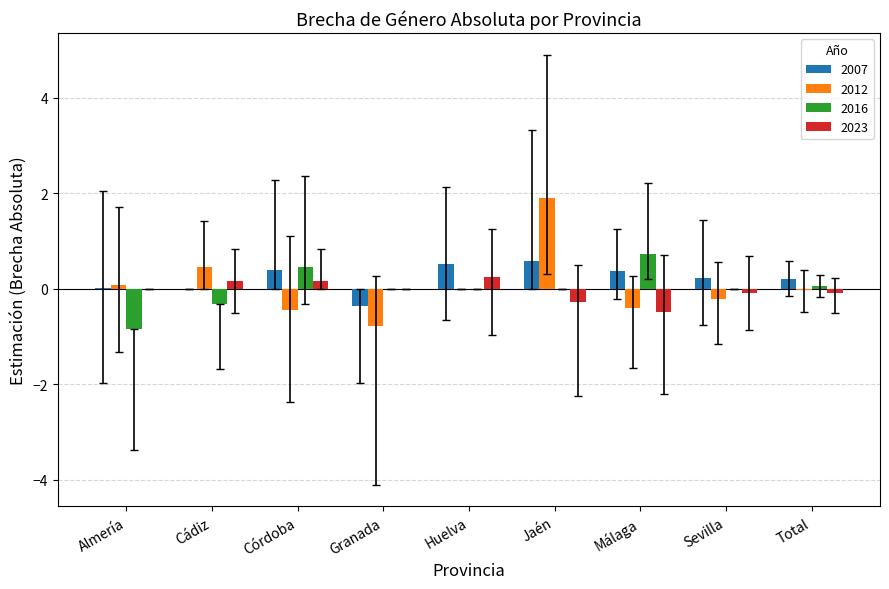

The 2023 series shows 0.4 at Granada. True or false?

False